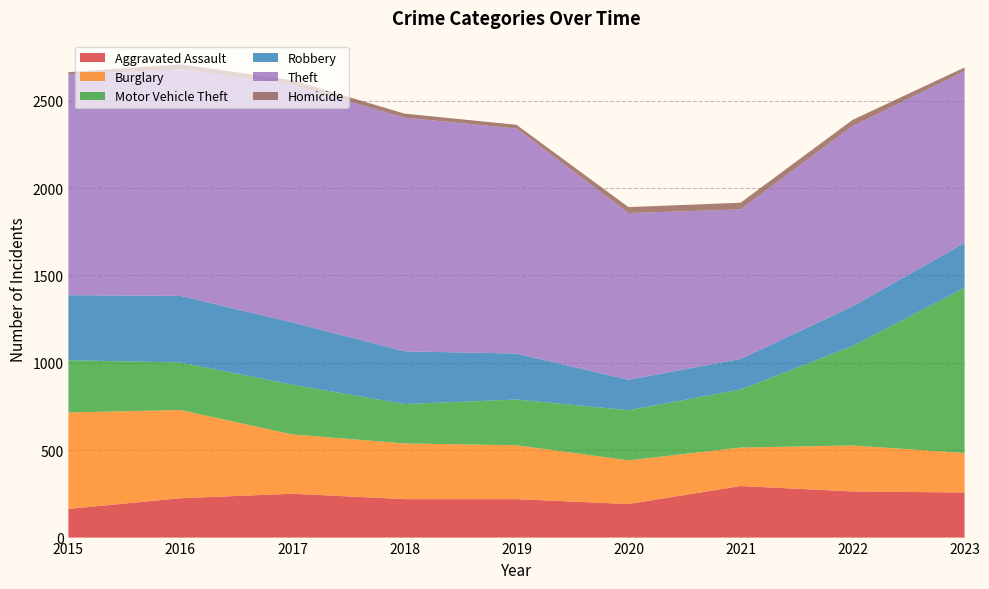

Reading left to right, transcribe all the data shown in this chart.

Aggravated Assault: 2015=164	2016=225	2017=251	2018=220	2019=220	2020=192	2021=295	2022=264	2023=258
Burglary: 2015=552	2016=505	2017=339	2018=319	2019=308	2020=250	2021=220	2022=263	2023=226
Motor Vehicle Theft: 2015=299	2016=272	2017=285	2018=225	2019=262	2020=287	2021=332	2022=569	2023=945
Robbery: 2015=372	2016=381	2017=356	2018=302	2019=263	2020=174	2021=175	2022=227	2023=257
Theft: 2015=1263	2016=1297	2017=1359	2018=1337	2019=1288	2020=954	2021=856	2022=1032	2023=982
Homicide: 2015=13	2016=28	2017=27	2018=23	2019=21	2020=34	2021=38	2022=35	2023=22